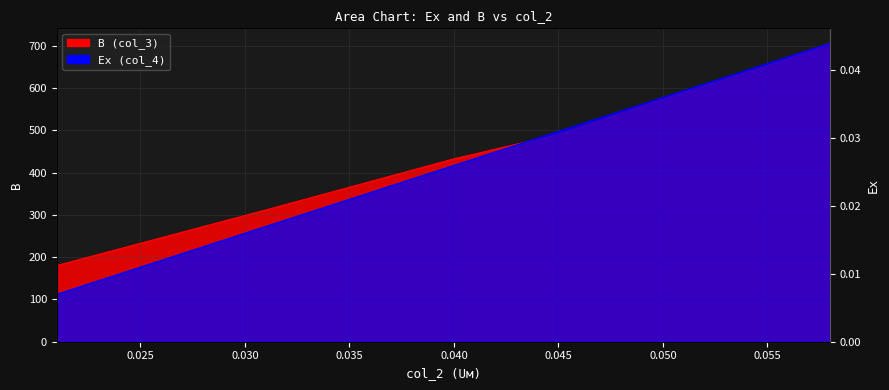

Where does the B series first go above 490?

0.045